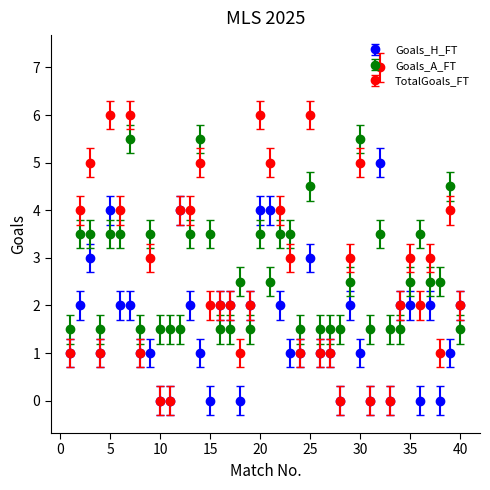

Which series has the widest spread of values?

TotalGoals_FT